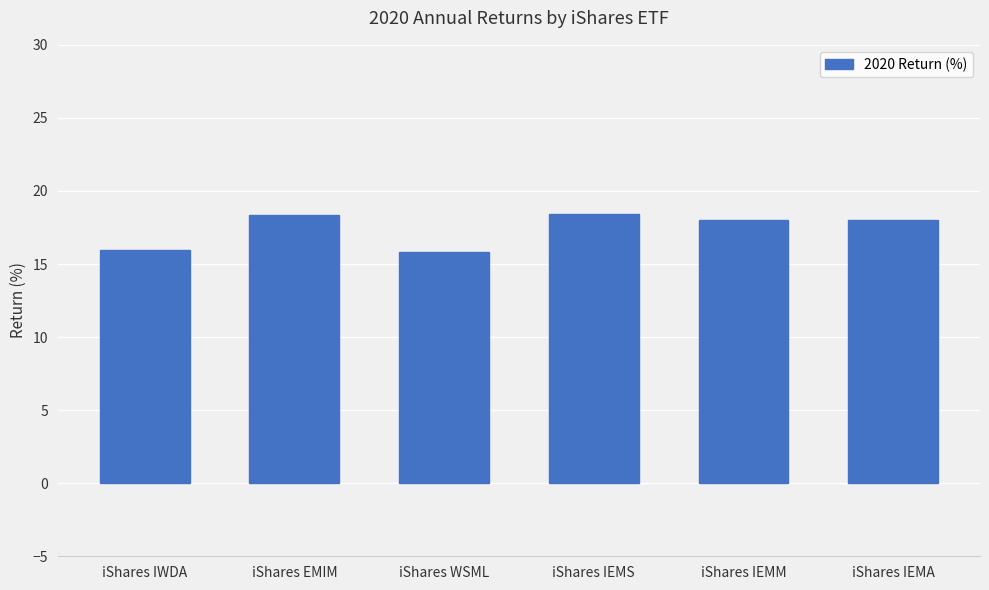

What is the greatest value displayed?

18.4